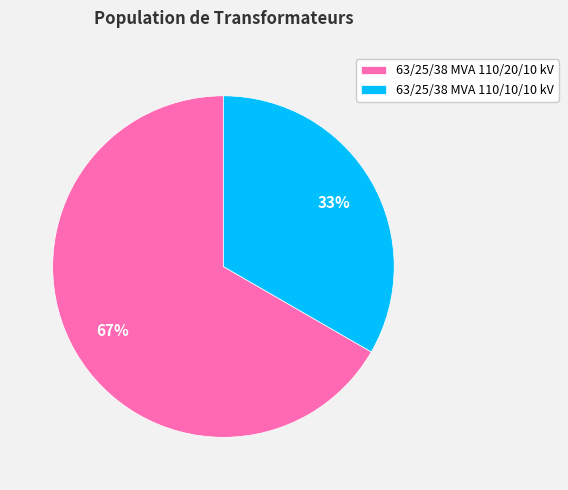

Between 63/25/38 MVA 110/10/10 kV and 63/25/38 MVA 110/20/10 kV, which is larger?

63/25/38 MVA 110/20/10 kV